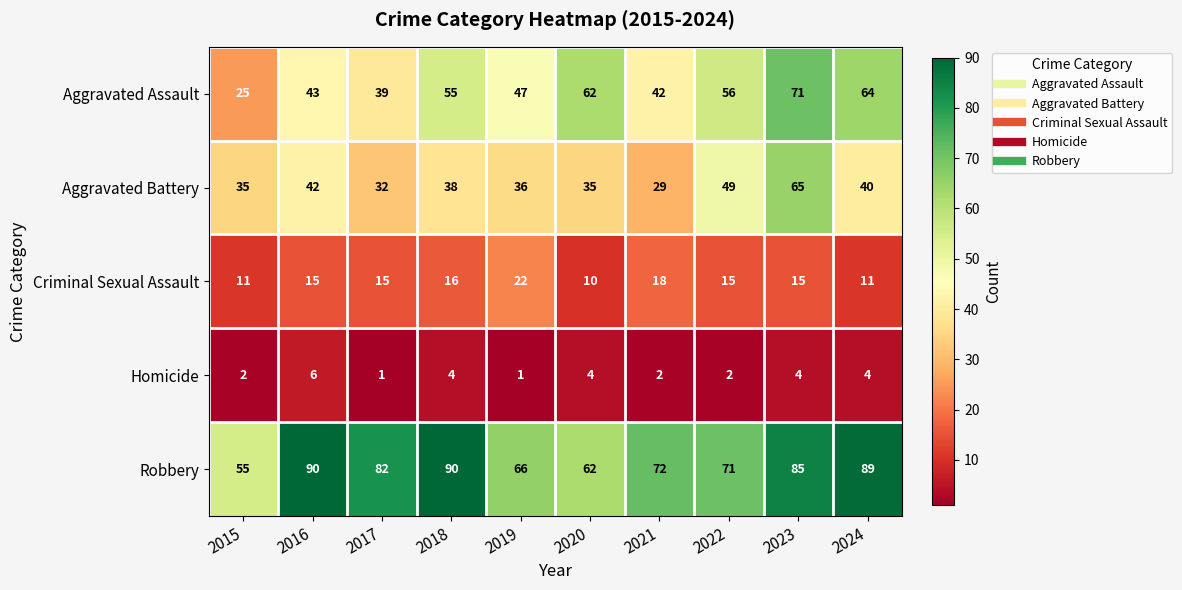

What is the difference between the maximum and second lowest values in the Aggravated Battery series?

33